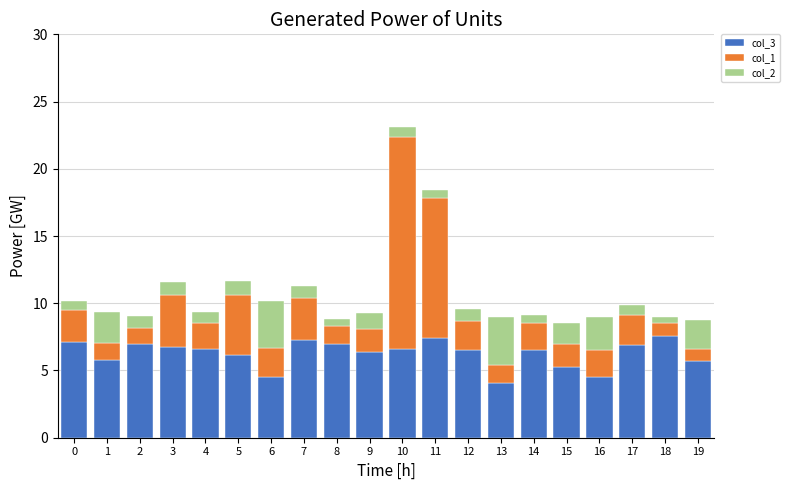

At which category is the sum across all series the highest?

10